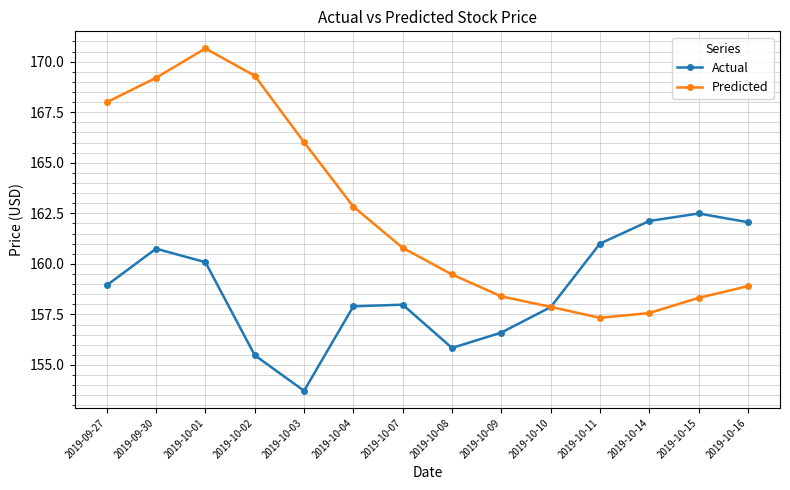

What is the sum of the Actual values at 2019-10-01 and 2019-10-02?

315.6